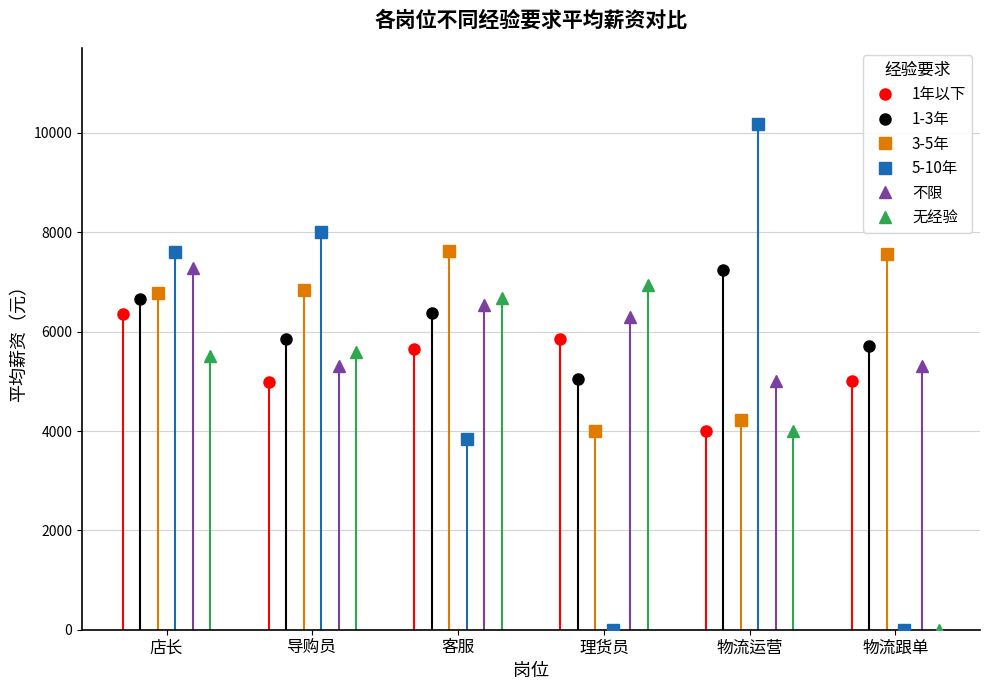

True or false: 1年以下 has more than 2 points higher than both neighbors.

False